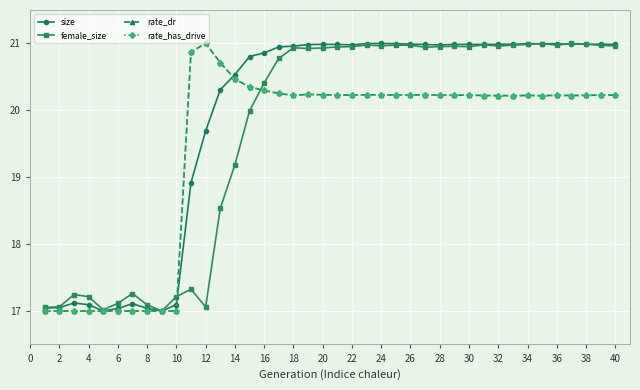

At which category does female_size reach its first local peak?

4